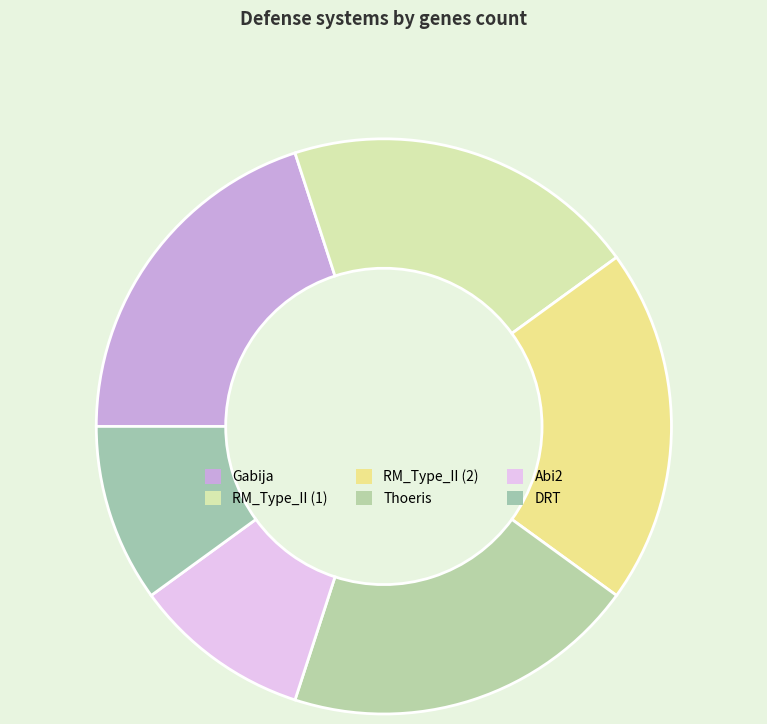

Does Gabija account for over 50% of the chart?

No